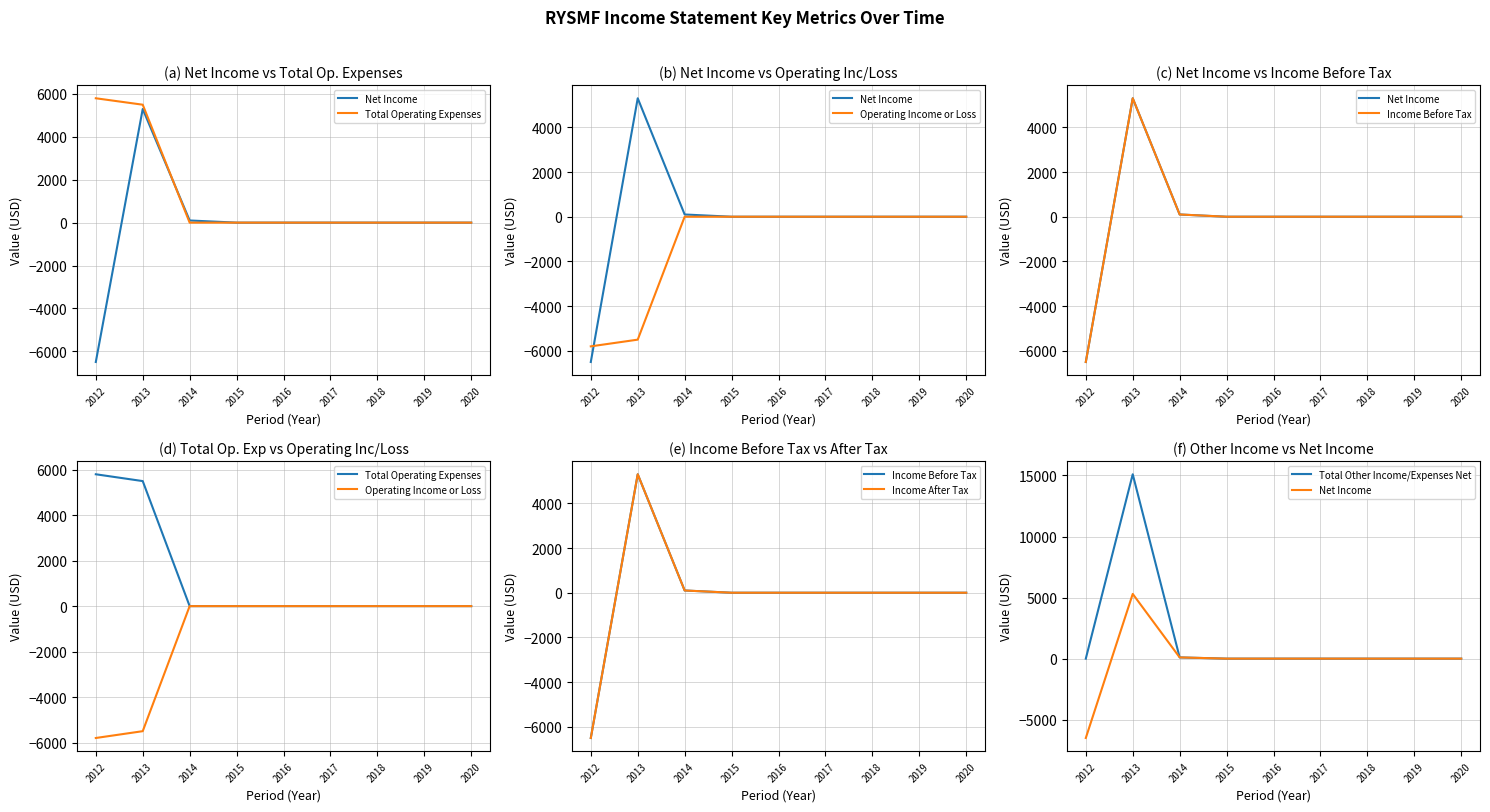

Where is Total Other Income/Expenses Net nearest to the value 7550?

2014